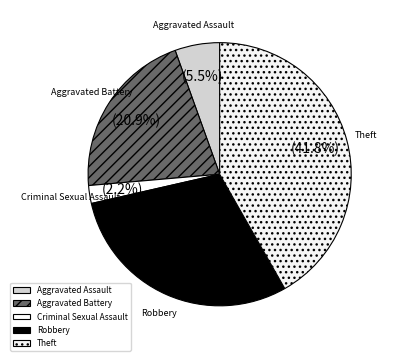

How many segments does this pie chart have?

5